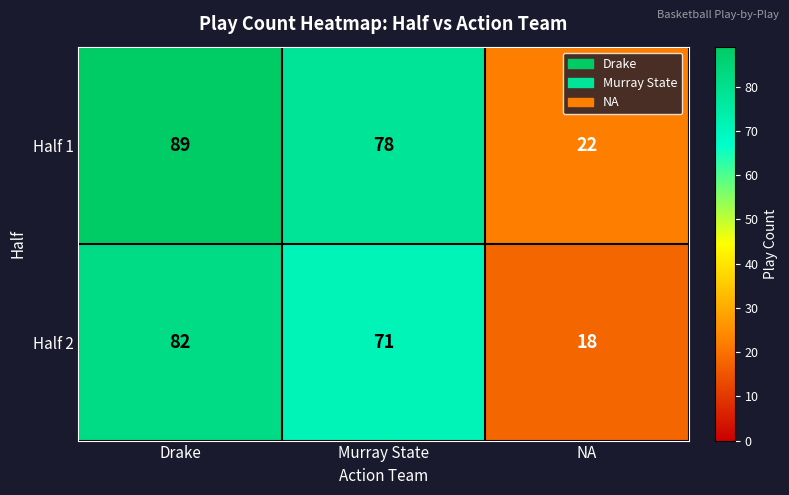

The value of Half 2 at Murray State is 71. True or false?

True